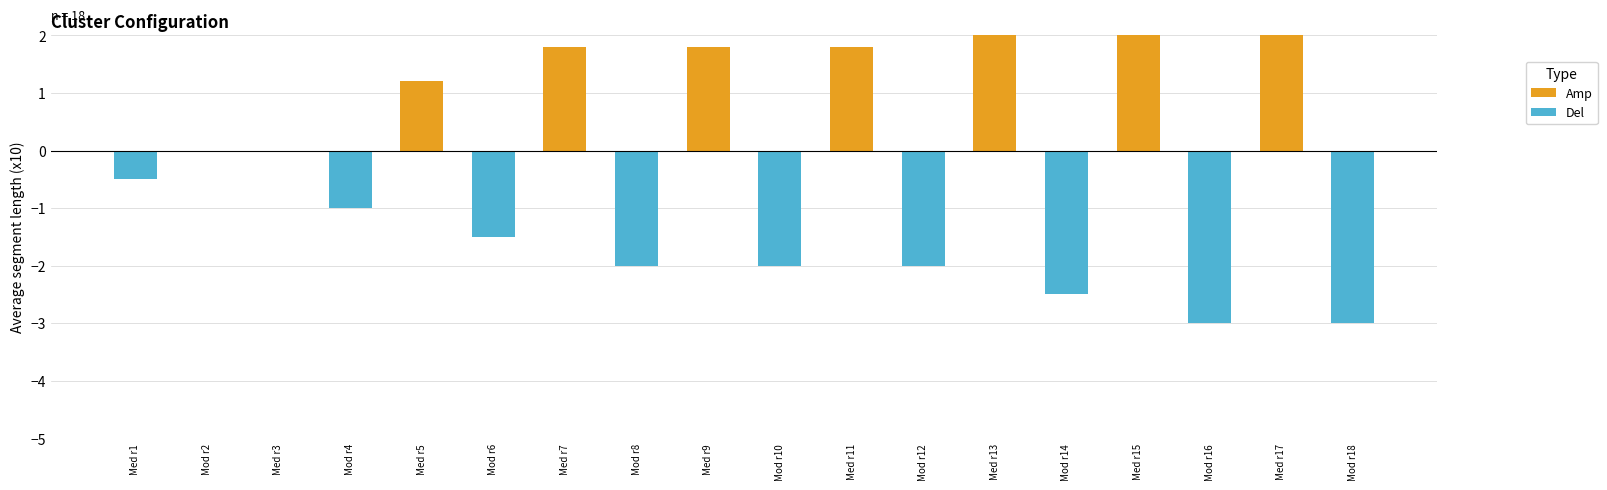

What is the approximate value of Amp at Med r9?

1.8